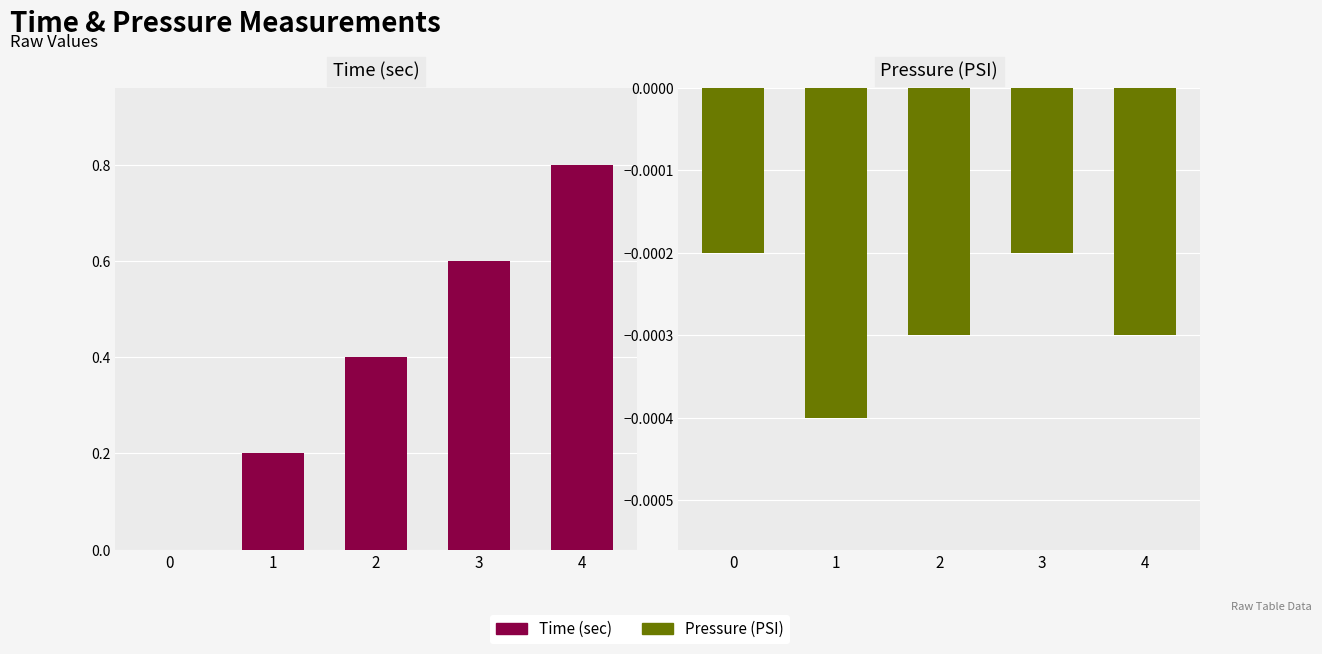

Rank the categories by Pressure (PSI) value from highest to lowest.

0, 3, 2, 4, 1